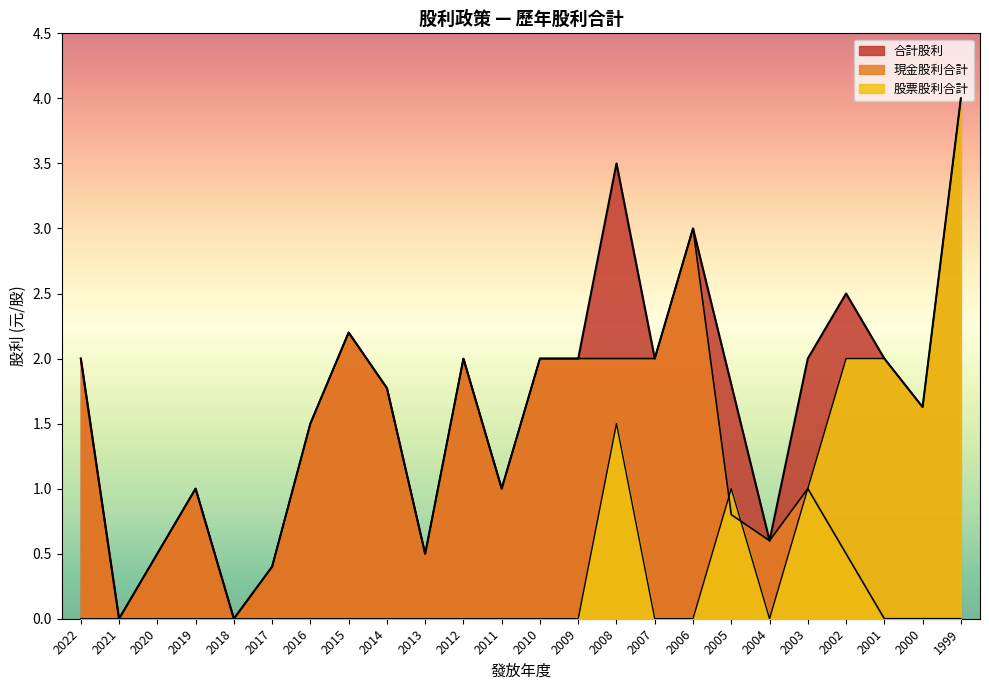

Which series changed the most between 2003 and 2002?

股票股利合計